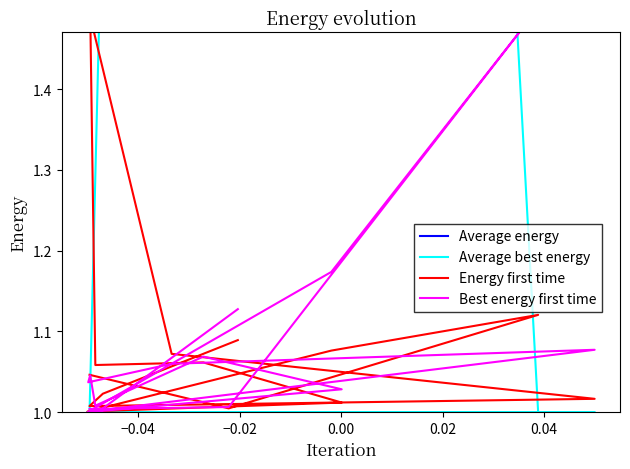

What is the difference between the maximum and minimum values in the Average best energy series?

7.8